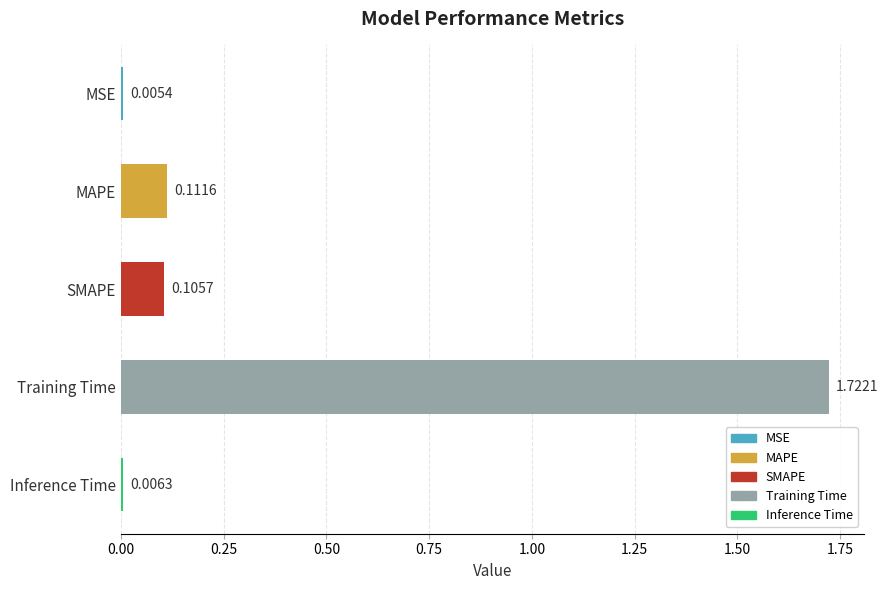

Which category has the highest value across all series?

Training Time